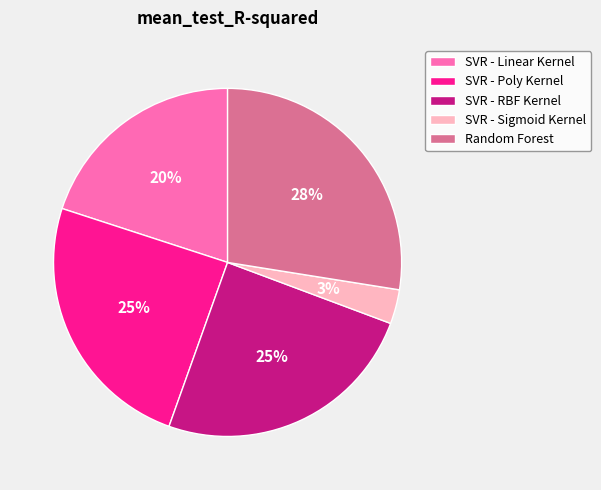

Between SVR - Poly Kernel and Random Forest, which is larger?

Random Forest